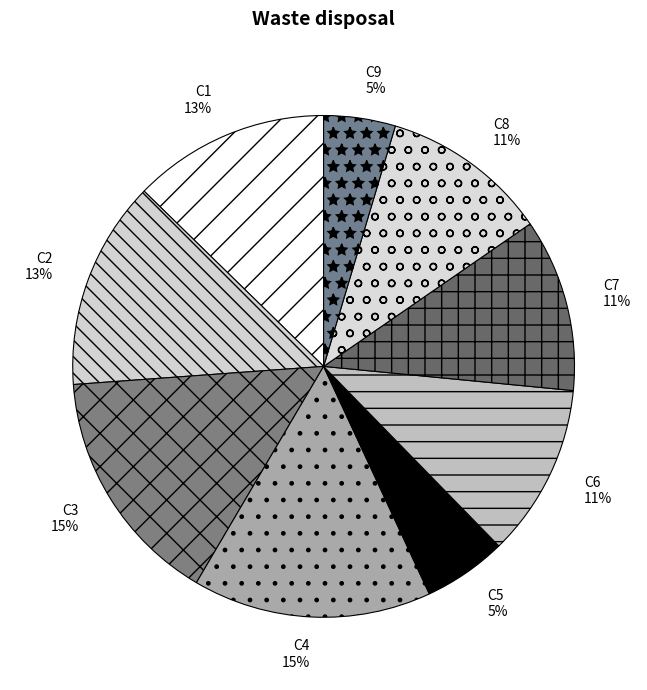

The C1 slice represents 13% of the pie. True or false?

True